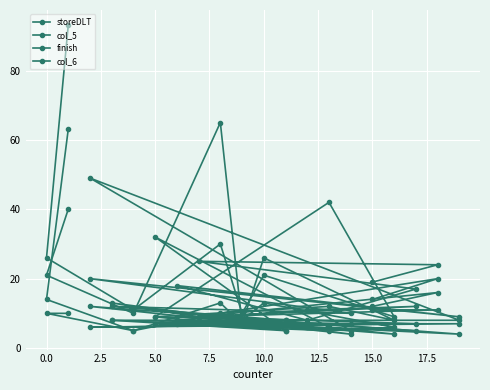

How many lines are shown in the chart?

4